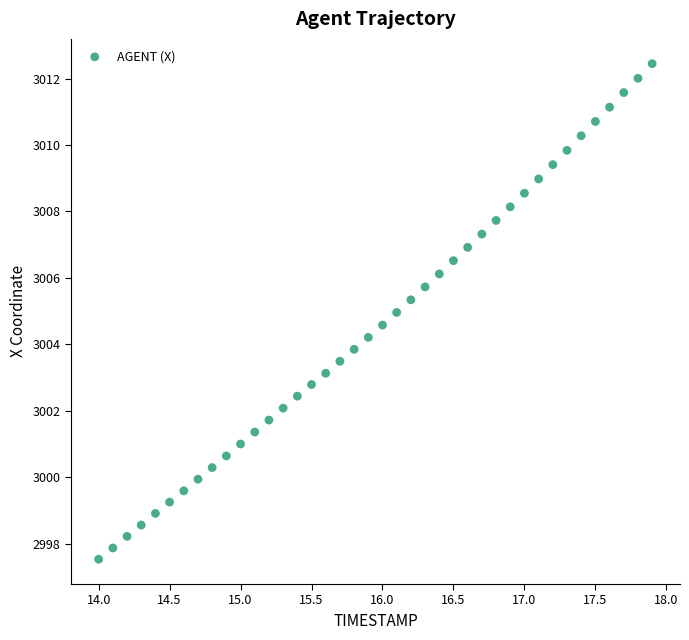

What is the range of X values (max minus min)?

3.9